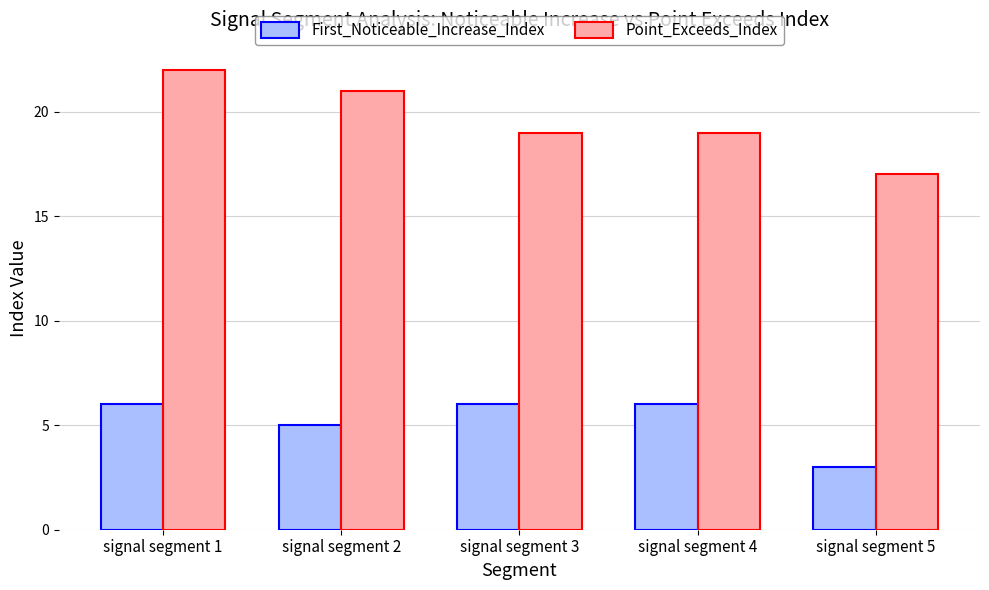

Which series has the widest spread of values?

Point_Exceeds_Index